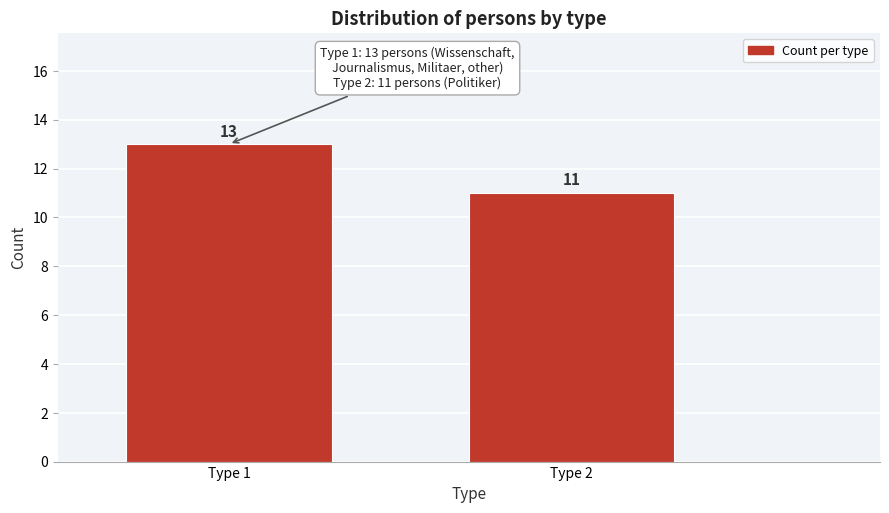

Reading right to left, extract all data points from this chart.

Type 2=11	Type 1=13